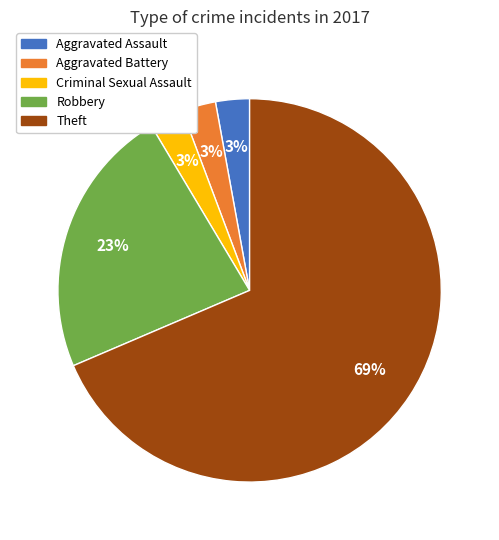

To the nearest percent, what is the average slice percentage?

20%